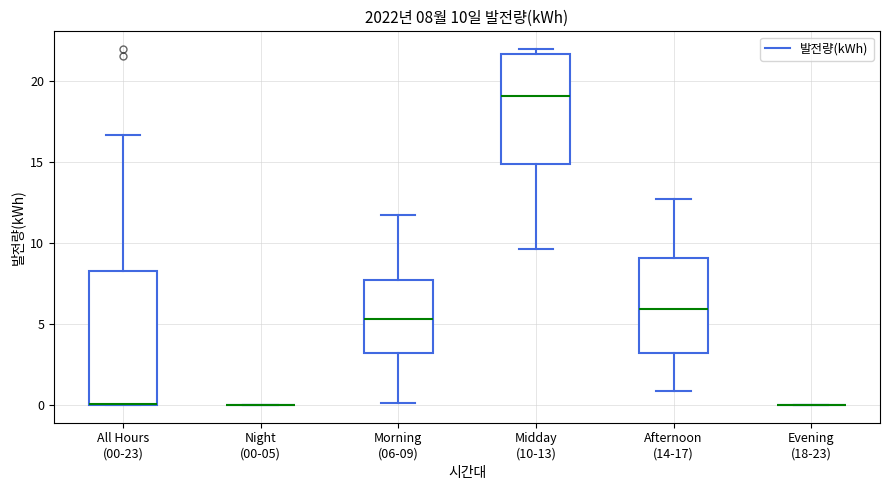

Which box is the tallest, from its lower edge to its upper edge?

All Hours (00-23)